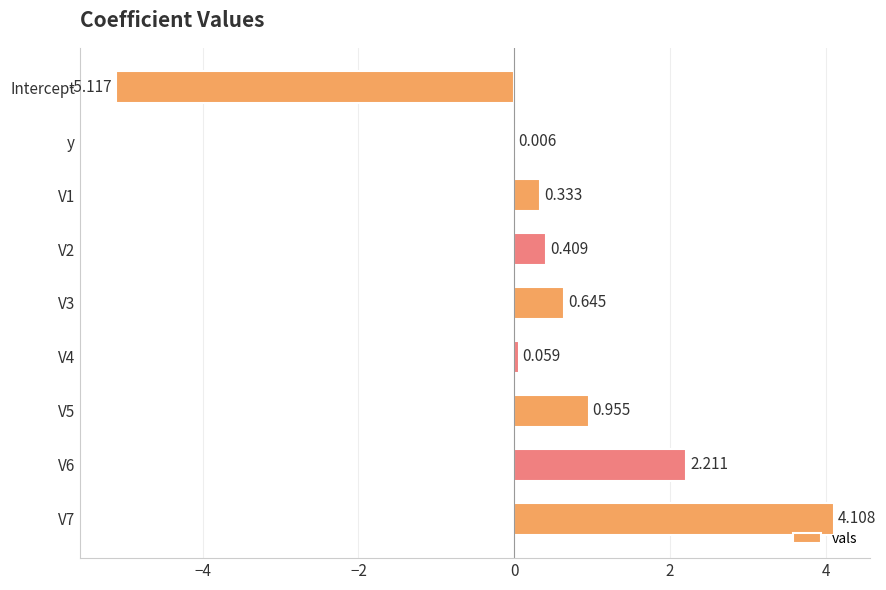

Where is the data nearest to the value 0?

y